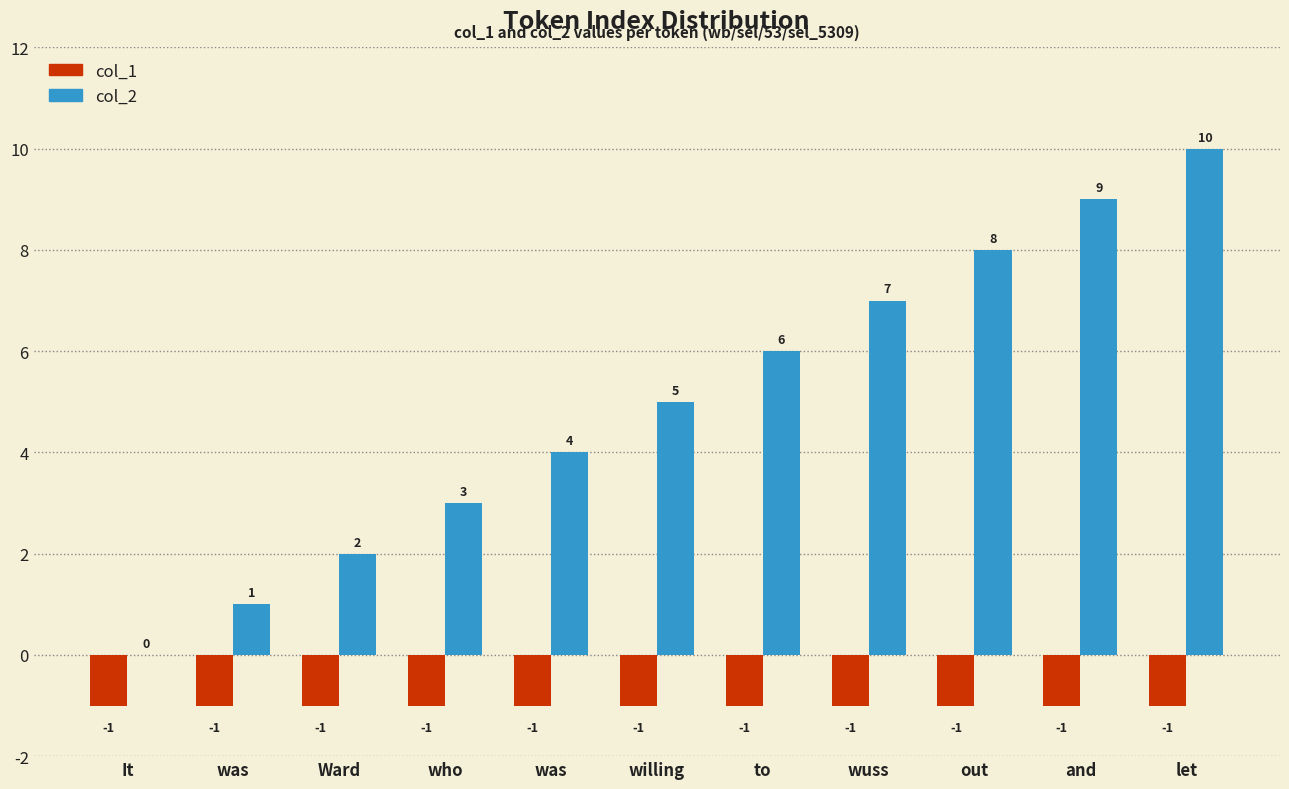

How many groups of bars are there?

11